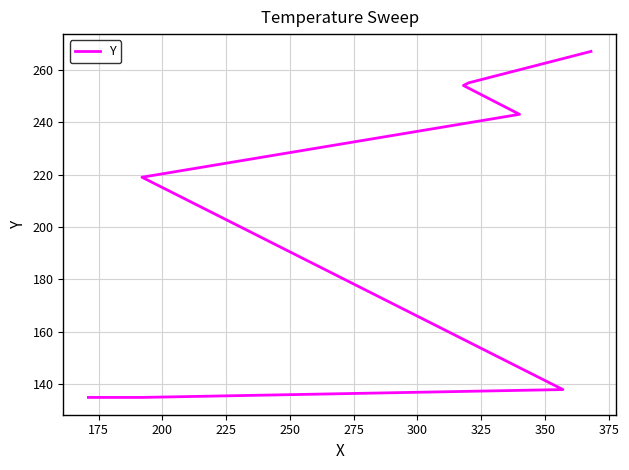

True or false: there are more than 1 points higher than both neighbors.

False